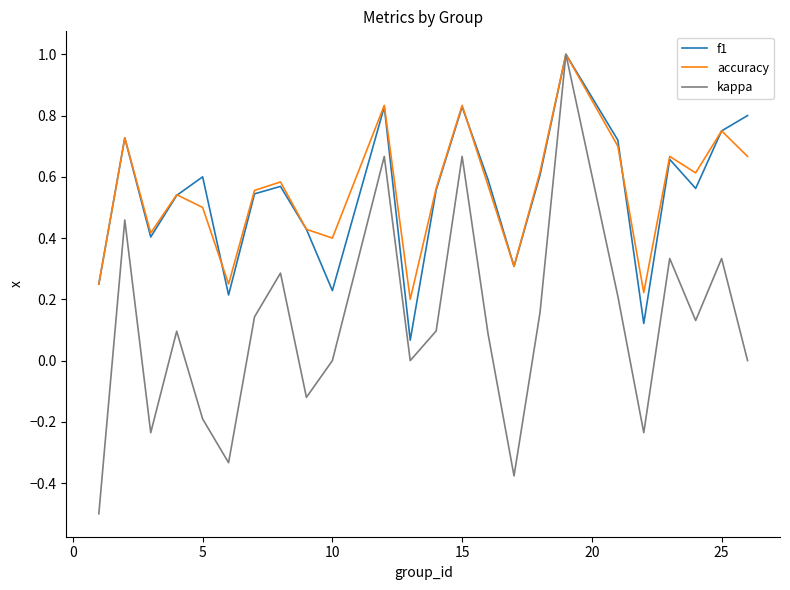

What is the maximum value for f1?

1.0